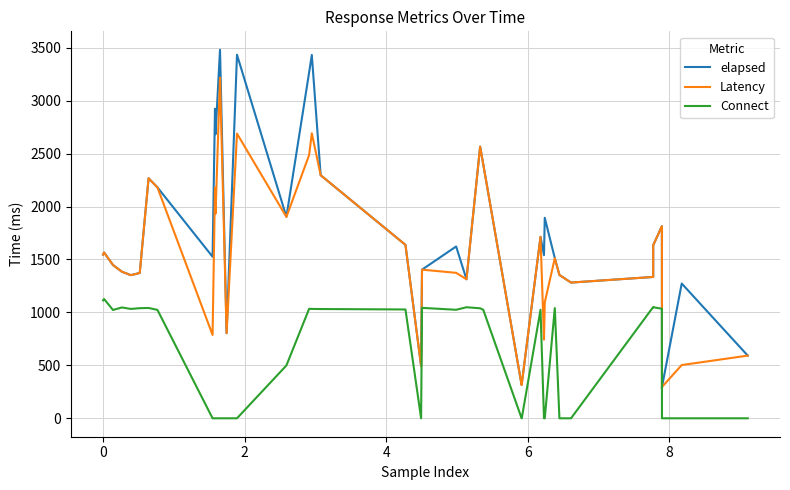

True or false: Latency and Connect intersect in this chart.

False